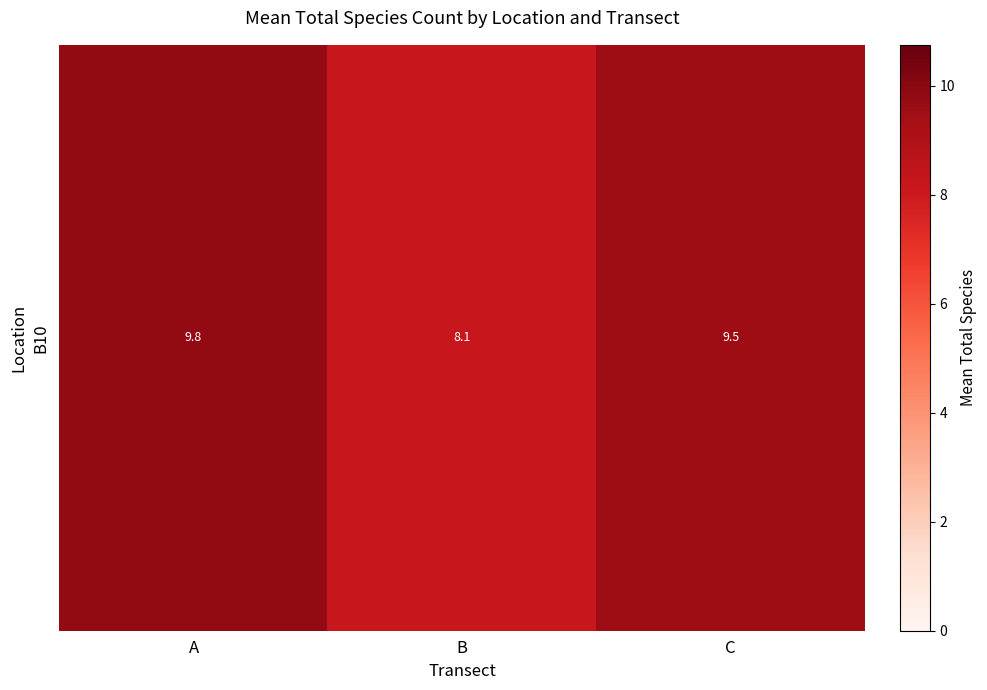

Rank the categories by value from lowest to highest.

B, C, A